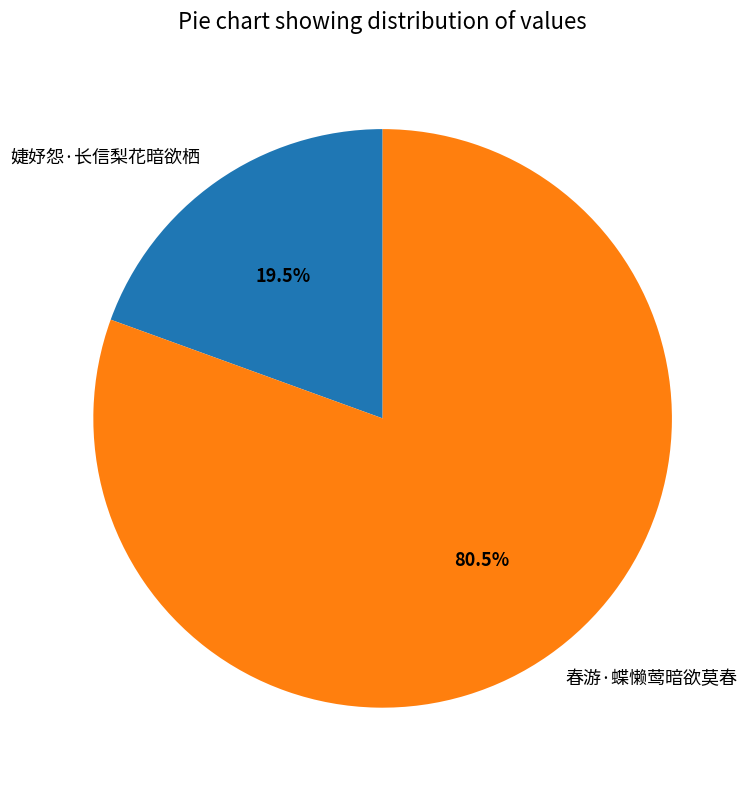

Combined, what portion of the pie is 婕妤怨·长信梨花暗欲栖 and 春游·蝶懒莺暗欲莫春?

100.0%